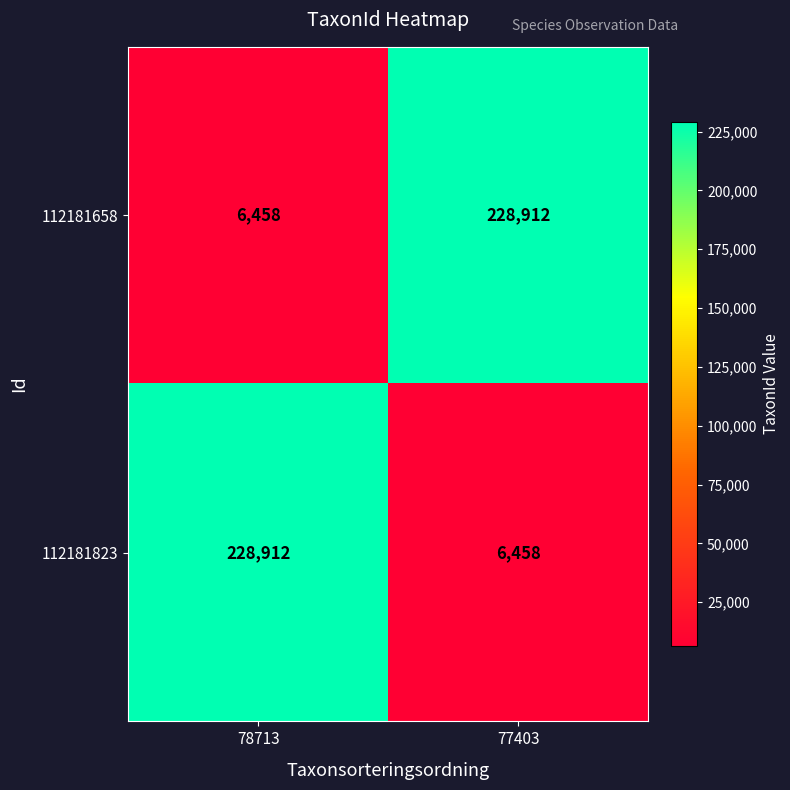

What is the sum of all 112181823 values?

235370